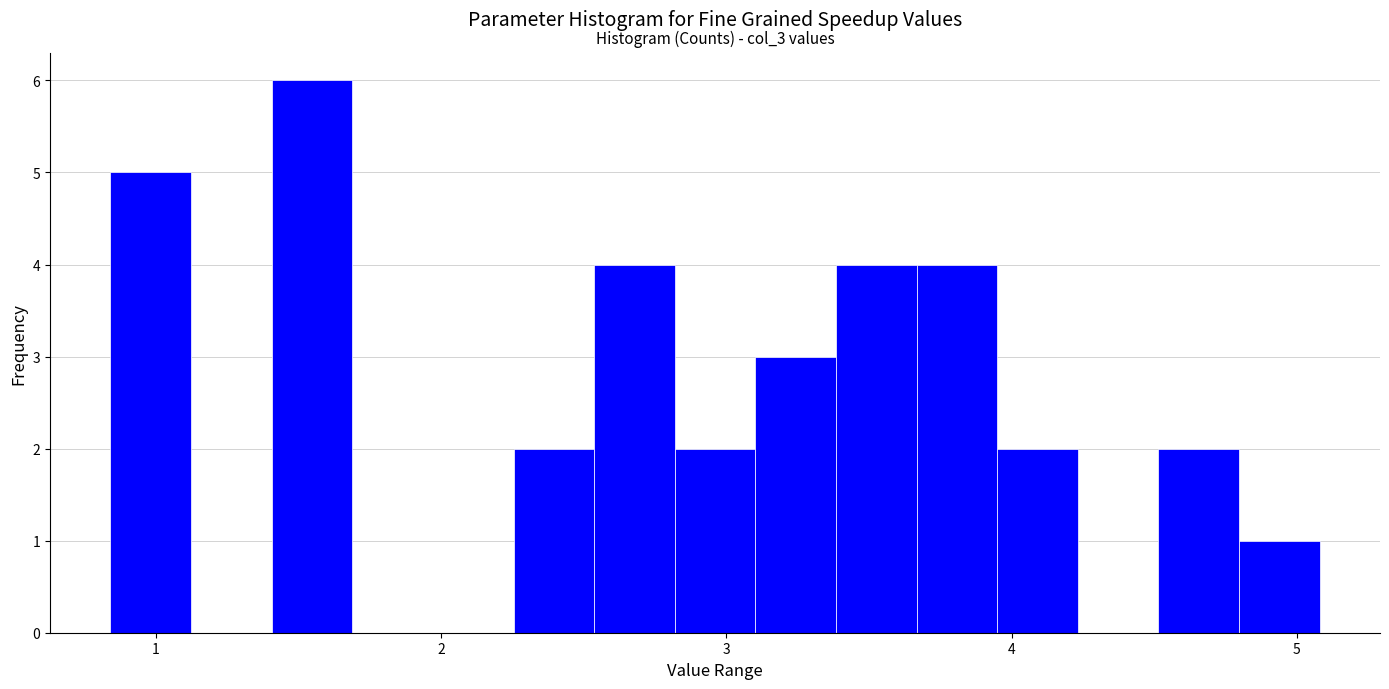

Around what value on the x-axis is the tallest bar? Give the approximate position of its centre, as read against the axis.

1.5